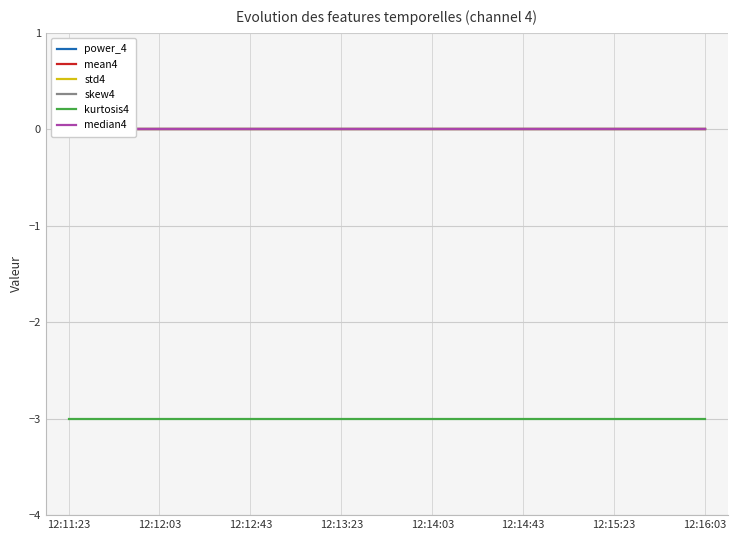

What position from the left is 12:13:23?

7